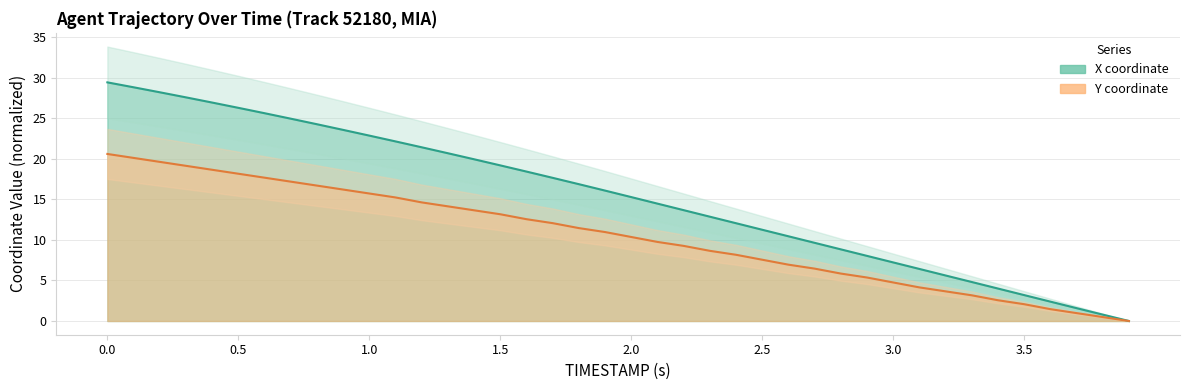

What is the value of the Y point at the 20th from the left?

11.0